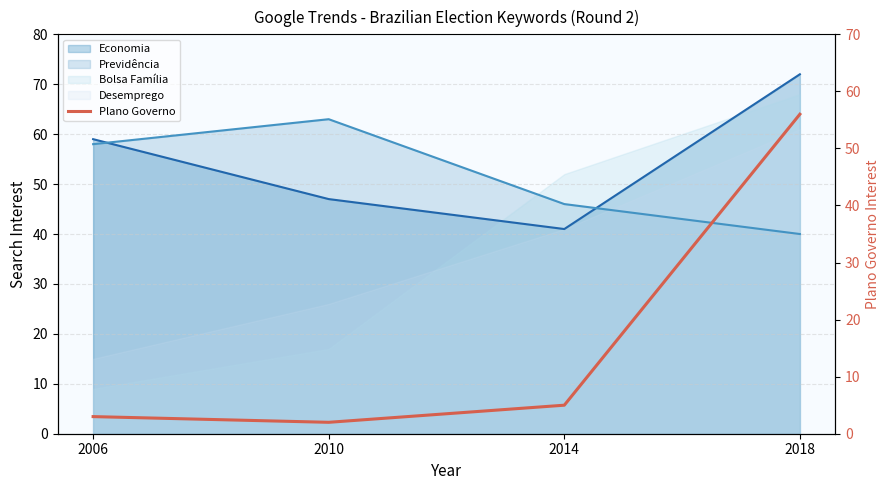

The chart shows a value of 56 at 2018. True or false?

True